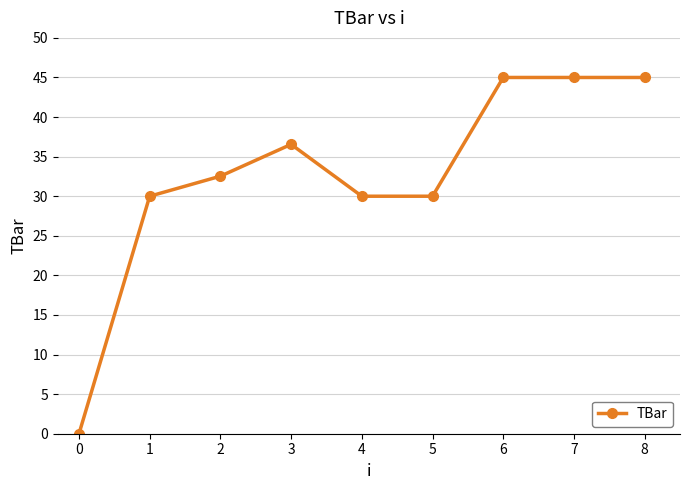

What is the sum of the values at 5 and 7?

75.0